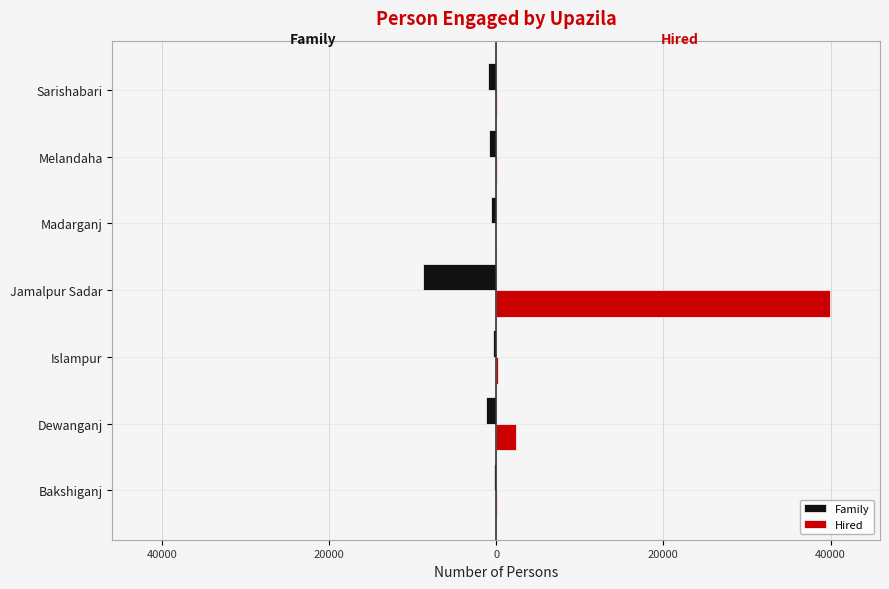

Reading left to right, list all the values displayed in this chart.

Family: -300	-1250	-336	-8731	-636	-908	-946
Hired: 60	2400	190	39924	34	126	97